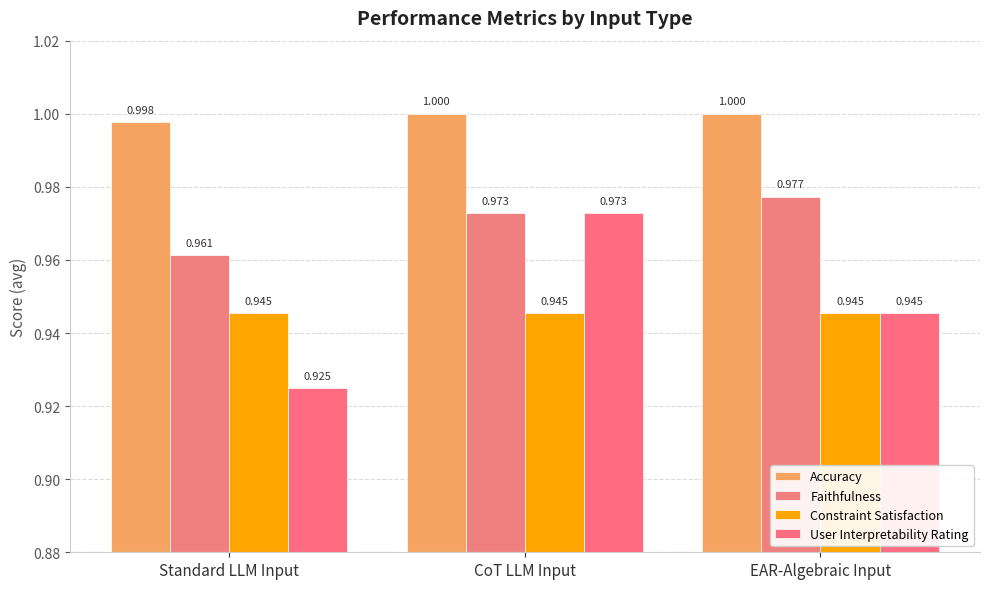

The User Interpretability Rating series shows 0.3 at CoT LLM Input. True or false?

False